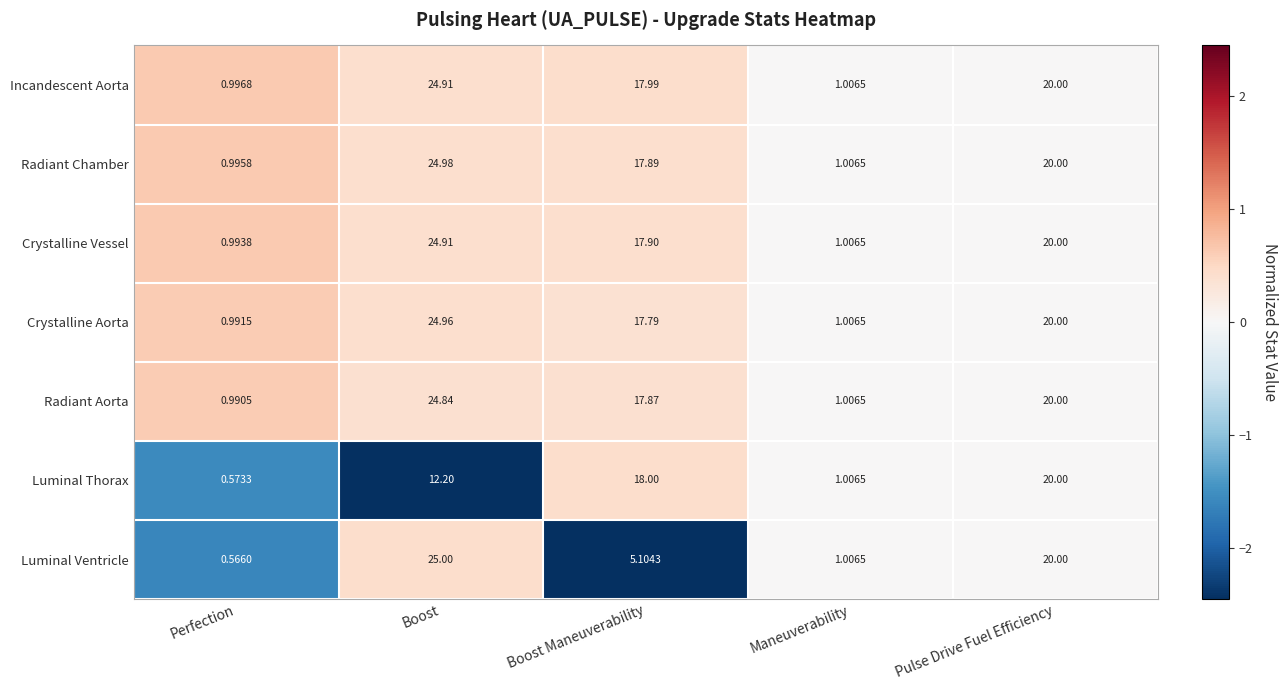

At which category is the sum across all series the highest?

Boost